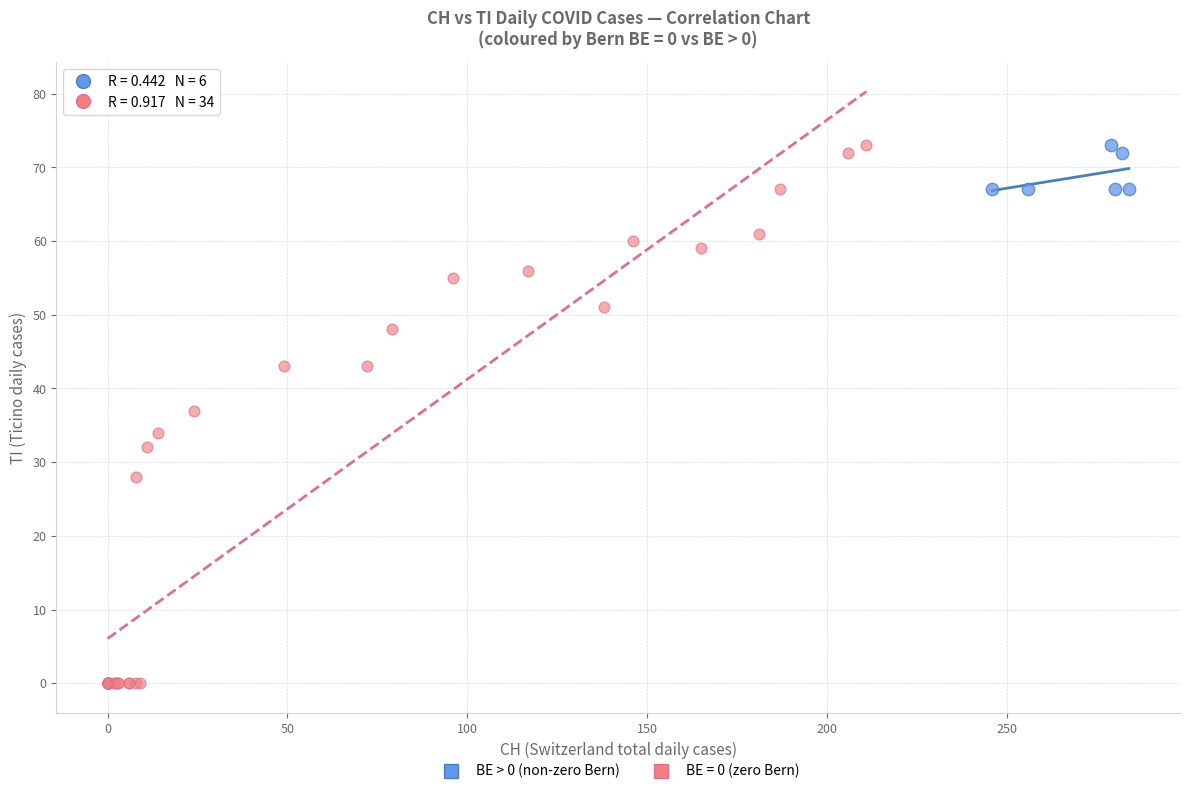

Which series reaches the minimum Y coordinate?

BE = 0 (zero Bern)